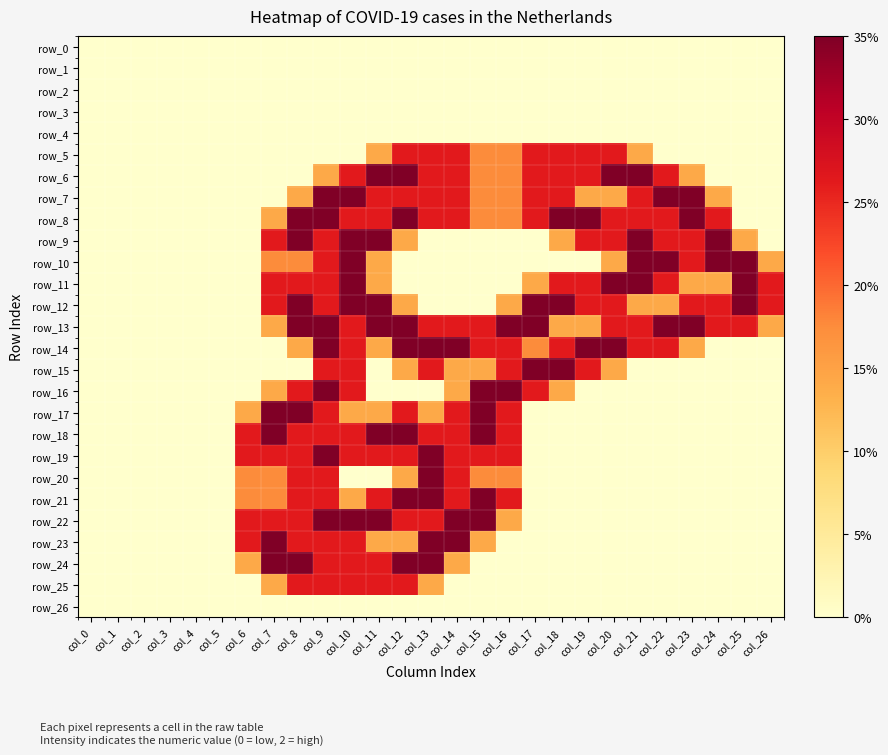

Reading left to right, transcribe all the data shown in this chart.

row_0: col_0=0.0	col_1=0.0	col_2=0.0	col_3=0.0	col_4=0.0	col_5=0.0	col_6=0.0	col_7=0.0	col_8=0.0	col_9=0.0	col_10=0.0	col_11=0.0	col_12=0.0	col_13=0.0	col_14=0.0	col_15=0.0	col_16=0.0	col_17=0.0	col_18=0.0	col_19=0.0	col_20=0.0	col_21=0.0	col_22=0.0	col_23=0.0	col_24=0.0	col_25=0.0	col_26=0.0
row_1: col_0=0.0	col_1=0.0	col_2=0.0	col_3=0.0	col_4=0.0	col_5=0.0	col_6=0.0	col_7=0.0	col_8=0.0	col_9=0.0	col_10=0.0	col_11=0.0	col_12=0.0	col_13=0.0	col_14=0.0	col_15=0.0	col_16=0.0	col_17=0.0	col_18=0.0	col_19=0.0	col_20=0.0	col_21=0.0	col_22=0.0	col_23=0.0	col_24=0.0	col_25=0.0	col_26=0.0
row_2: col_0=0.0	col_1=0.0	col_2=0.0	col_3=0.0	col_4=0.0	col_5=0.0	col_6=0.0	col_7=0.0	col_8=0.0	col_9=0.0	col_10=0.0	col_11=0.0	col_12=0.0	col_13=0.0	col_14=0.0	col_15=0.0	col_16=0.0	col_17=0.0	col_18=0.0	col_19=0.0	col_20=0.0	col_21=0.0	col_22=0.0	col_23=0.0	col_24=0.0	col_25=0.0	col_26=0.0
row_3: col_0=0.0	col_1=0.0	col_2=0.0	col_3=0.0	col_4=0.0	col_5=0.0	col_6=0.0	col_7=0.0	col_8=0.0	col_9=0.0	col_10=0.0	col_11=0.0	col_12=0.0	col_13=0.0	col_14=0.0	col_15=0.0	col_16=0.0	col_17=0.0	col_18=0.0	col_19=0.0	col_20=0.0	col_21=0.0	col_22=0.0	col_23=0.0	col_24=0.0	col_25=0.0	col_26=0.0
row_4: col_0=0.0	col_1=0.0	col_2=0.0	col_3=0.0	col_4=0.0	col_5=0.0	col_6=0.0	col_7=0.0	col_8=0.0	col_9=0.0	col_10=0.0	col_11=0.0	col_12=0.0	col_13=0.0	col_14=0.0	col_15=0.0	col_16=0.0	col_17=0.0	col_18=0.0	col_19=0.0	col_20=0.0	col_21=0.0	col_22=0.0	col_23=0.0	col_24=0.0	col_25=0.0	col_26=0.0
row_5: col_0=0.0	col_1=0.0	col_2=0.0	col_3=0.0	col_4=0.0	col_5=0.0	col_6=0.0	col_7=0.0	col_8=0.0	col_9=0.0	col_10=0.0	col_11=0.8	col_12=1.5	col_13=1.5	col_14=1.5	col_15=1.0	col_16=1.0	col_17=1.5	col_18=1.5	col_19=1.5	col_20=1.5	col_21=0.8	col_22=0.0	col_23=0.0	col_24=0.0	col_25=0.0	col_26=0.0
row_6: col_0=0.0	col_1=0.0	col_2=0.0	col_3=0.0	col_4=0.0	col_5=0.0	col_6=0.0	col_7=0.0	col_8=0.0	col_9=0.8	col_10=1.5	col_11=2.0	col_12=2.0	col_13=1.5	col_14=1.5	col_15=1.0	col_16=1.0	col_17=1.5	col_18=1.5	col_19=1.5	col_20=2.0	col_21=2.0	col_22=1.5	col_23=0.8	col_24=0.0	col_25=0.0	col_26=0.0
row_7: col_0=0.0	col_1=0.0	col_2=0.0	col_3=0.0	col_4=0.0	col_5=0.0	col_6=0.0	col_7=0.0	col_8=0.8	col_9=2.0	col_10=2.0	col_11=1.5	col_12=1.5	col_13=1.5	col_14=1.5	col_15=1.0	col_16=1.0	col_17=1.5	col_18=1.5	col_19=0.8	col_20=0.8	col_21=1.5	col_22=2.0	col_23=2.0	col_24=0.8	col_25=0.0	col_26=0.0
row_8: col_0=0.0	col_1=0.0	col_2=0.0	col_3=0.0	col_4=0.0	col_5=0.0	col_6=0.0	col_7=0.8	col_8=2.0	col_9=2.0	col_10=1.5	col_11=1.5	col_12=2.0	col_13=1.5	col_14=1.5	col_15=1.0	col_16=1.0	col_17=1.5	col_18=2.0	col_19=2.0	col_20=1.5	col_21=1.5	col_22=1.5	col_23=2.0	col_24=1.5	col_25=0.0	col_26=0.0
row_9: col_0=0.0	col_1=0.0	col_2=0.0	col_3=0.0	col_4=0.0	col_5=0.0	col_6=0.0	col_7=1.5	col_8=2.0	col_9=1.5	col_10=2.0	col_11=2.0	col_12=0.8	col_13=0.0	col_14=0.0	col_15=0.0	col_16=0.0	col_17=0.0	col_18=0.8	col_19=1.5	col_20=1.5	col_21=2.0	col_22=1.5	col_23=1.5	col_24=2.0	col_25=0.8	col_26=0.0
row_10: col_0=0.0	col_1=0.0	col_2=0.0	col_3=0.0	col_4=0.0	col_5=0.0	col_6=0.0	col_7=1.0	col_8=1.0	col_9=1.5	col_10=2.0	col_11=0.8	col_12=0.0	col_13=0.0	col_14=0.0	col_15=0.0	col_16=0.0	col_17=0.0	col_18=0.0	col_19=0.0	col_20=0.8	col_21=2.0	col_22=2.0	col_23=1.5	col_24=2.0	col_25=2.0	col_26=0.8
row_11: col_0=0.0	col_1=0.0	col_2=0.0	col_3=0.0	col_4=0.0	col_5=0.0	col_6=0.0	col_7=1.5	col_8=1.5	col_9=1.5	col_10=2.0	col_11=0.8	col_12=0.0	col_13=0.0	col_14=0.0	col_15=0.0	col_16=0.0	col_17=0.8	col_18=1.5	col_19=1.5	col_20=2.0	col_21=2.0	col_22=1.5	col_23=0.8	col_24=0.8	col_25=2.0	col_26=1.5
row_12: col_0=0.0	col_1=0.0	col_2=0.0	col_3=0.0	col_4=0.0	col_5=0.0	col_6=0.0	col_7=1.5	col_8=2.0	col_9=1.5	col_10=2.0	col_11=2.0	col_12=0.8	col_13=0.0	col_14=0.0	col_15=0.0	col_16=0.8	col_17=2.0	col_18=2.0	col_19=1.5	col_20=1.5	col_21=0.8	col_22=0.8	col_23=1.5	col_24=1.5	col_25=2.0	col_26=1.5
row_13: col_0=0.0	col_1=0.0	col_2=0.0	col_3=0.0	col_4=0.0	col_5=0.0	col_6=0.0	col_7=0.8	col_8=2.0	col_9=2.0	col_10=1.5	col_11=2.0	col_12=2.0	col_13=1.5	col_14=1.5	col_15=1.5	col_16=2.0	col_17=2.0	col_18=0.8	col_19=0.8	col_20=1.5	col_21=1.5	col_22=2.0	col_23=2.0	col_24=1.5	col_25=1.5	col_26=0.8
row_14: col_0=0.0	col_1=0.0	col_2=0.0	col_3=0.0	col_4=0.0	col_5=0.0	col_6=0.0	col_7=0.0	col_8=0.8	col_9=2.0	col_10=1.5	col_11=0.8	col_12=2.0	col_13=2.0	col_14=2.0	col_15=1.5	col_16=1.5	col_17=1.0	col_18=1.5	col_19=2.0	col_20=2.0	col_21=1.5	col_22=1.5	col_23=0.8	col_24=0.0	col_25=0.0	col_26=0.0
row_15: col_0=0.0	col_1=0.0	col_2=0.0	col_3=0.0	col_4=0.0	col_5=0.0	col_6=0.0	col_7=0.0	col_8=0.0	col_9=1.5	col_10=1.5	col_11=0.0	col_12=0.8	col_13=1.5	col_14=0.8	col_15=0.8	col_16=1.5	col_17=2.0	col_18=2.0	col_19=1.5	col_20=0.8	col_21=0.0	col_22=0.0	col_23=0.0	col_24=0.0	col_25=0.0	col_26=0.0
row_16: col_0=0.0	col_1=0.0	col_2=0.0	col_3=0.0	col_4=0.0	col_5=0.0	col_6=0.0	col_7=0.8	col_8=1.5	col_9=2.0	col_10=1.5	col_11=0.0	col_12=0.0	col_13=0.0	col_14=0.8	col_15=2.0	col_16=2.0	col_17=1.5	col_18=0.8	col_19=0.0	col_20=0.0	col_21=0.0	col_22=0.0	col_23=0.0	col_24=0.0	col_25=0.0	col_26=0.0
row_17: col_0=0.0	col_1=0.0	col_2=0.0	col_3=0.0	col_4=0.0	col_5=0.0	col_6=0.8	col_7=2.0	col_8=2.0	col_9=1.5	col_10=0.8	col_11=0.8	col_12=1.5	col_13=0.8	col_14=1.5	col_15=2.0	col_16=1.5	col_17=0.0	col_18=0.0	col_19=0.0	col_20=0.0	col_21=0.0	col_22=0.0	col_23=0.0	col_24=0.0	col_25=0.0	col_26=0.0
row_18: col_0=0.0	col_1=0.0	col_2=0.0	col_3=0.0	col_4=0.0	col_5=0.0	col_6=1.5	col_7=2.0	col_8=1.5	col_9=1.5	col_10=1.5	col_11=2.0	col_12=2.0	col_13=1.5	col_14=1.5	col_15=2.0	col_16=1.5	col_17=0.0	col_18=0.0	col_19=0.0	col_20=0.0	col_21=0.0	col_22=0.0	col_23=0.0	col_24=0.0	col_25=0.0	col_26=0.0
row_19: col_0=0.0	col_1=0.0	col_2=0.0	col_3=0.0	col_4=0.0	col_5=0.0	col_6=1.5	col_7=1.5	col_8=1.5	col_9=2.0	col_10=1.5	col_11=1.5	col_12=1.5	col_13=2.0	col_14=1.5	col_15=1.5	col_16=1.5	col_17=0.0	col_18=0.0	col_19=0.0	col_20=0.0	col_21=0.0	col_22=0.0	col_23=0.0	col_24=0.0	col_25=0.0	col_26=0.0
row_20: col_0=0.0	col_1=0.0	col_2=0.0	col_3=0.0	col_4=0.0	col_5=0.0	col_6=1.0	col_7=1.0	col_8=1.5	col_9=1.5	col_10=0.0	col_11=0.0	col_12=0.8	col_13=2.0	col_14=1.5	col_15=1.0	col_16=1.0	col_17=0.0	col_18=0.0	col_19=0.0	col_20=0.0	col_21=0.0	col_22=0.0	col_23=0.0	col_24=0.0	col_25=0.0	col_26=0.0
row_21: col_0=0.0	col_1=0.0	col_2=0.0	col_3=0.0	col_4=0.0	col_5=0.0	col_6=1.0	col_7=1.0	col_8=1.5	col_9=1.5	col_10=0.8	col_11=1.5	col_12=2.0	col_13=2.0	col_14=1.5	col_15=2.0	col_16=1.5	col_17=0.0	col_18=0.0	col_19=0.0	col_20=0.0	col_21=0.0	col_22=0.0	col_23=0.0	col_24=0.0	col_25=0.0	col_26=0.0
row_22: col_0=0.0	col_1=0.0	col_2=0.0	col_3=0.0	col_4=0.0	col_5=0.0	col_6=1.5	col_7=1.5	col_8=1.5	col_9=2.0	col_10=2.0	col_11=2.0	col_12=1.5	col_13=1.5	col_14=2.0	col_15=2.0	col_16=0.8	col_17=0.0	col_18=0.0	col_19=0.0	col_20=0.0	col_21=0.0	col_22=0.0	col_23=0.0	col_24=0.0	col_25=0.0	col_26=0.0
row_23: col_0=0.0	col_1=0.0	col_2=0.0	col_3=0.0	col_4=0.0	col_5=0.0	col_6=1.5	col_7=2.0	col_8=1.5	col_9=1.5	col_10=1.5	col_11=0.8	col_12=0.8	col_13=2.0	col_14=2.0	col_15=0.8	col_16=0.0	col_17=0.0	col_18=0.0	col_19=0.0	col_20=0.0	col_21=0.0	col_22=0.0	col_23=0.0	col_24=0.0	col_25=0.0	col_26=0.0
row_24: col_0=0.0	col_1=0.0	col_2=0.0	col_3=0.0	col_4=0.0	col_5=0.0	col_6=0.8	col_7=2.0	col_8=2.0	col_9=1.5	col_10=1.5	col_11=1.5	col_12=2.0	col_13=2.0	col_14=0.8	col_15=0.0	col_16=0.0	col_17=0.0	col_18=0.0	col_19=0.0	col_20=0.0	col_21=0.0	col_22=0.0	col_23=0.0	col_24=0.0	col_25=0.0	col_26=0.0
row_25: col_0=0.0	col_1=0.0	col_2=0.0	col_3=0.0	col_4=0.0	col_5=0.0	col_6=0.0	col_7=0.8	col_8=1.5	col_9=1.5	col_10=1.5	col_11=1.5	col_12=1.5	col_13=0.8	col_14=0.0	col_15=0.0	col_16=0.0	col_17=0.0	col_18=0.0	col_19=0.0	col_20=0.0	col_21=0.0	col_22=0.0	col_23=0.0	col_24=0.0	col_25=0.0	col_26=0.0
row_26: col_0=0.0	col_1=0.0	col_2=0.0	col_3=0.0	col_4=0.0	col_5=0.0	col_6=0.0	col_7=0.0	col_8=0.0	col_9=0.0	col_10=0.0	col_11=0.0	col_12=0.0	col_13=0.0	col_14=0.0	col_15=0.0	col_16=0.0	col_17=0.0	col_18=0.0	col_19=0.0	col_20=0.0	col_21=0.0	col_22=0.0	col_23=0.0	col_24=0.0	col_25=0.0	col_26=0.0